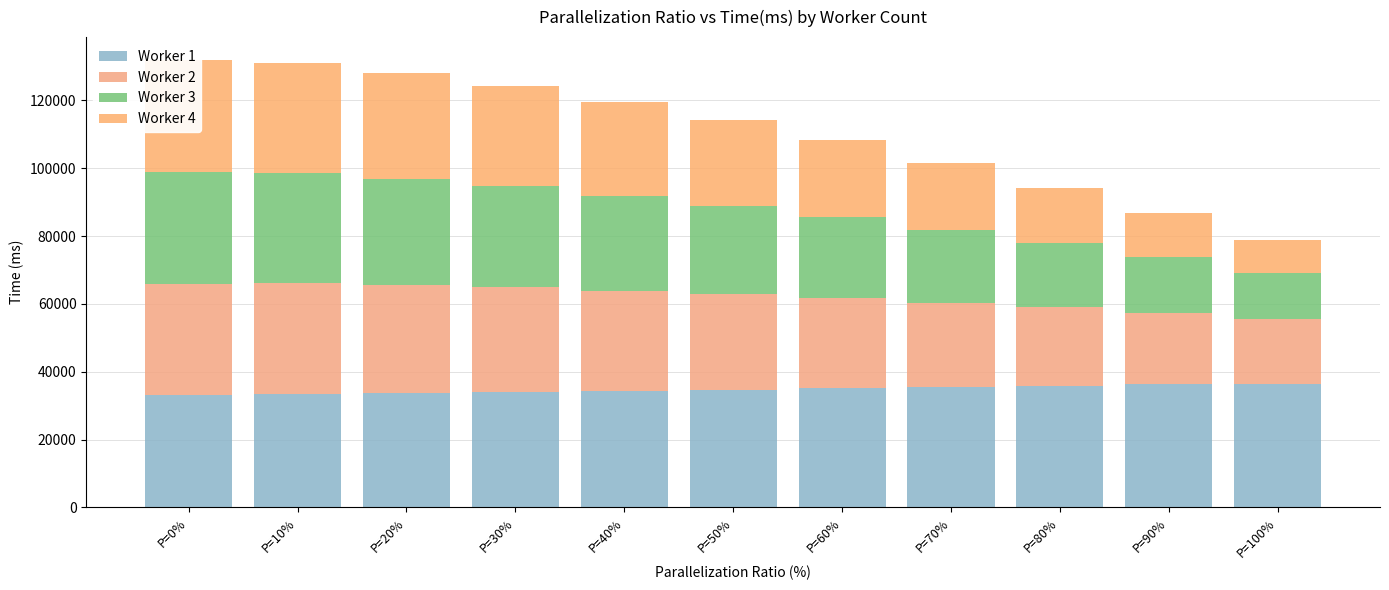

What value does the Worker 3 series have at P=0%, to the nearest 50?

33000